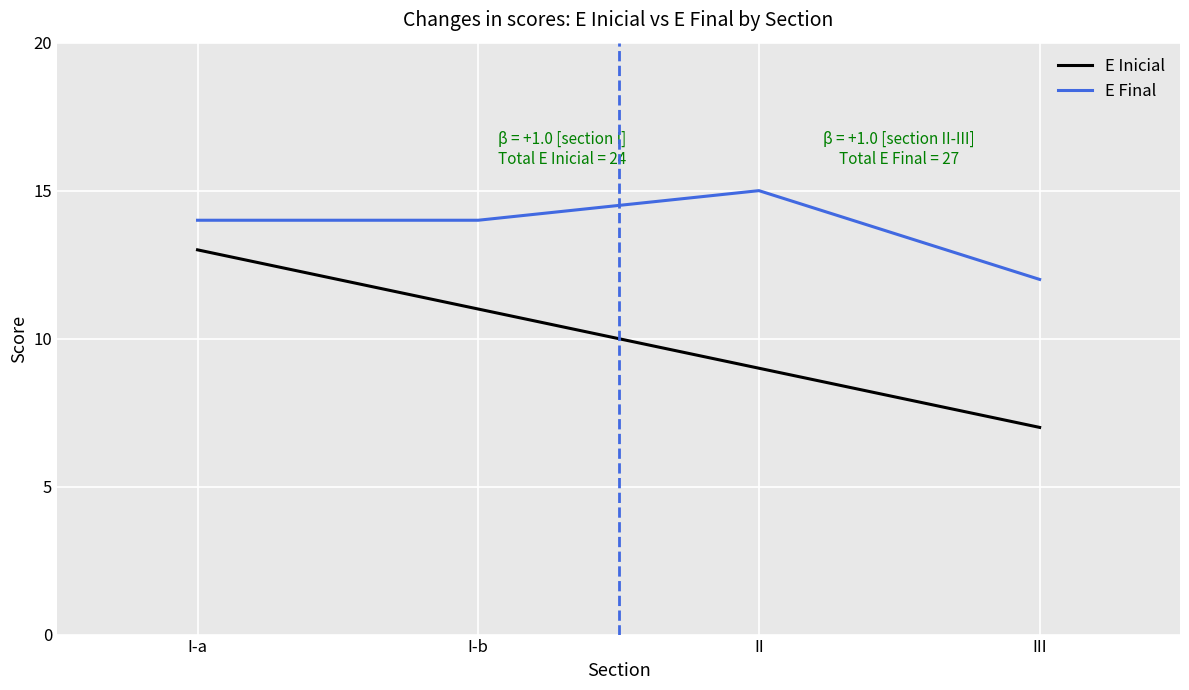

What position from the left is II?

3